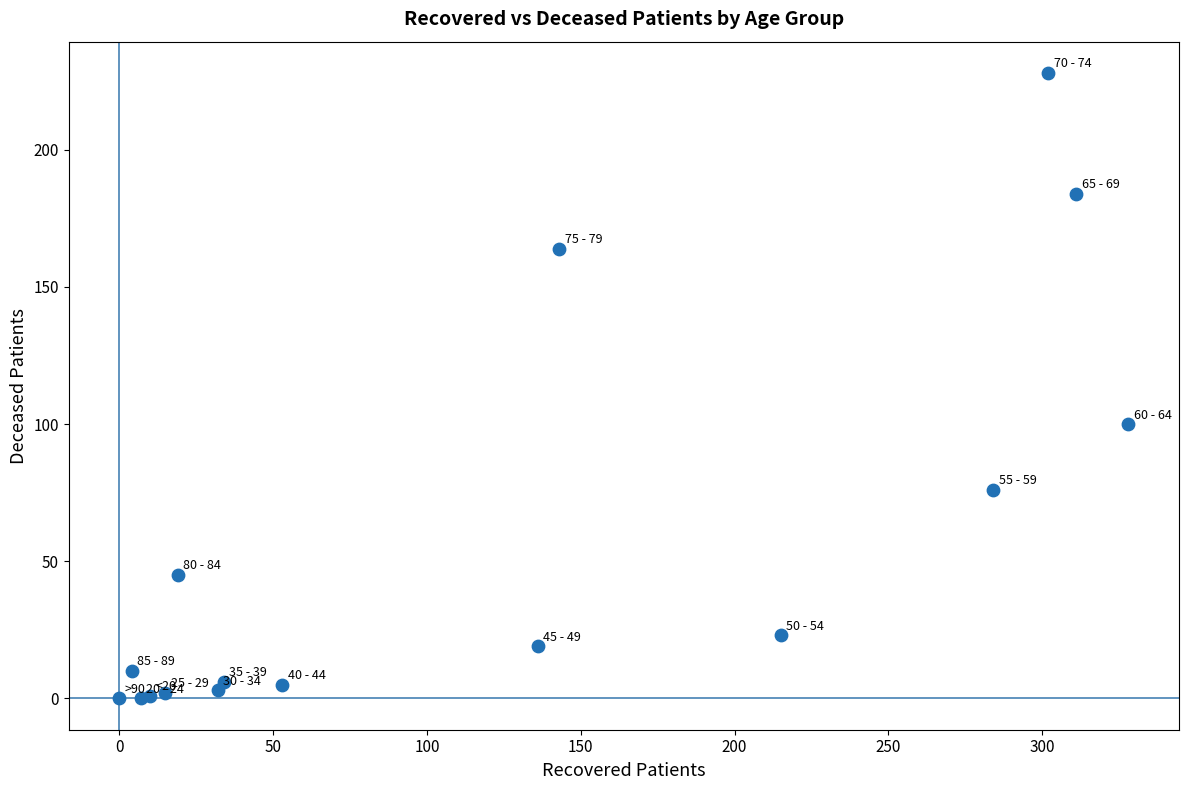

What Y value in the scatter plot is closest to 114?

100